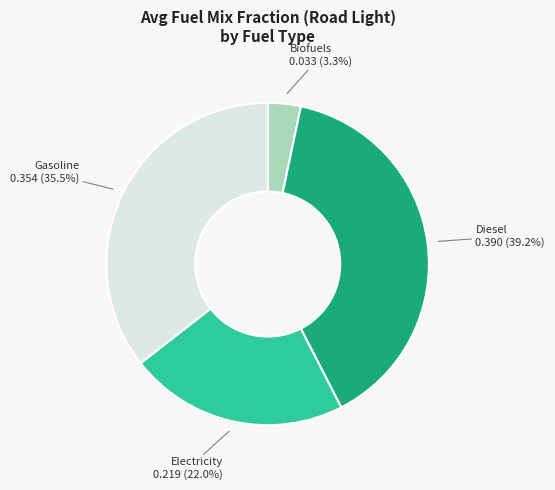

How many segments does this pie chart have?

4